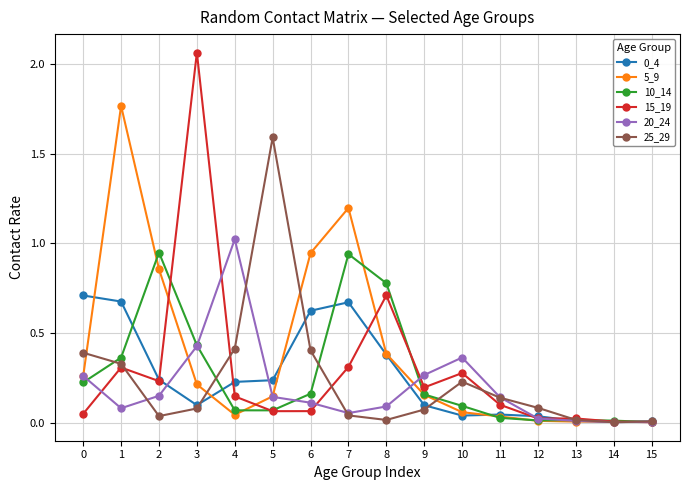

True or false: 20_24 has more than 0 interior local peaks.

True